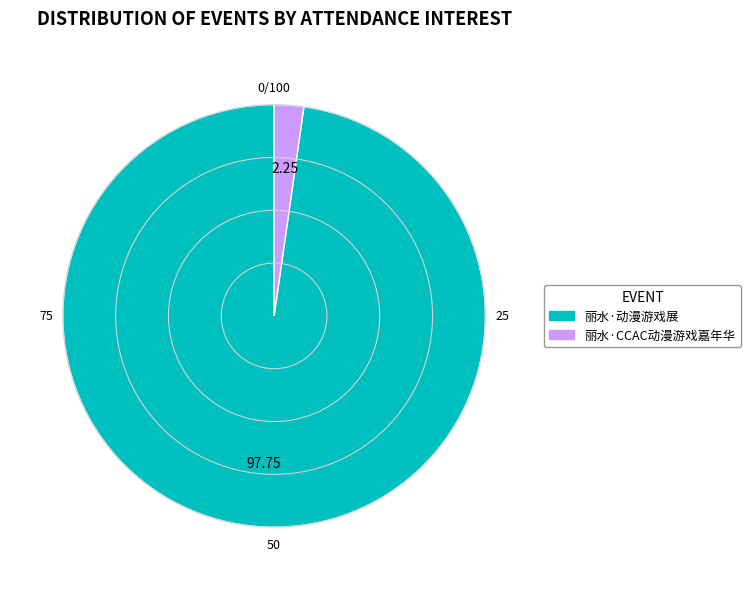

Is it true that 丽水·动漫游戏展 is 84% of the pie?

False